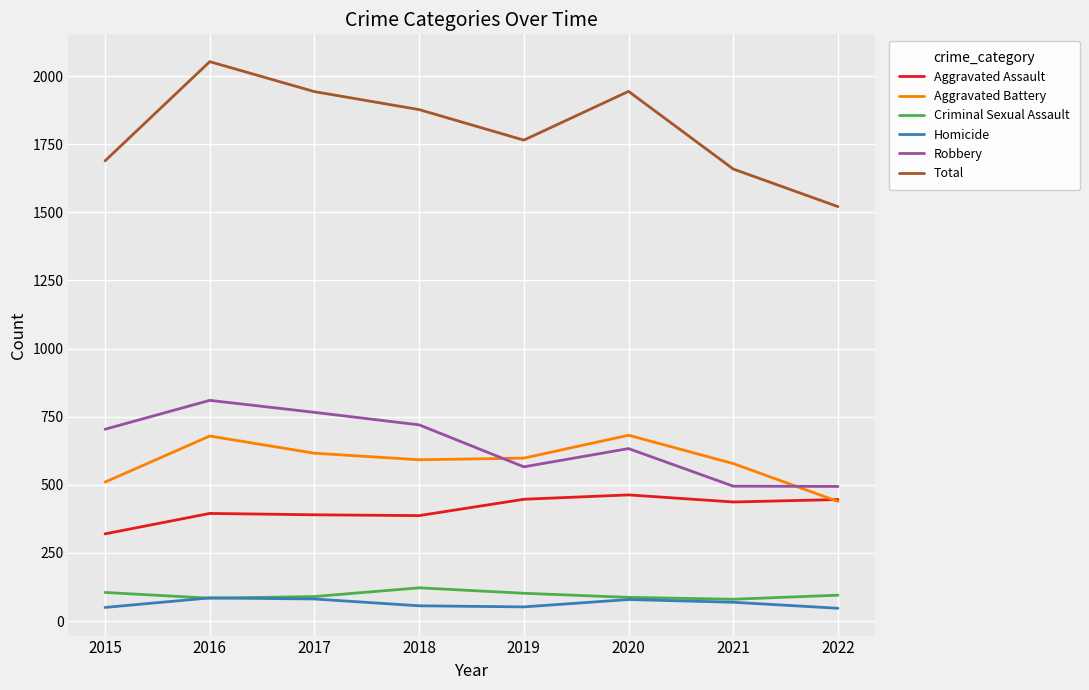

What is the difference between the highest and lowest values at 2015?

1639